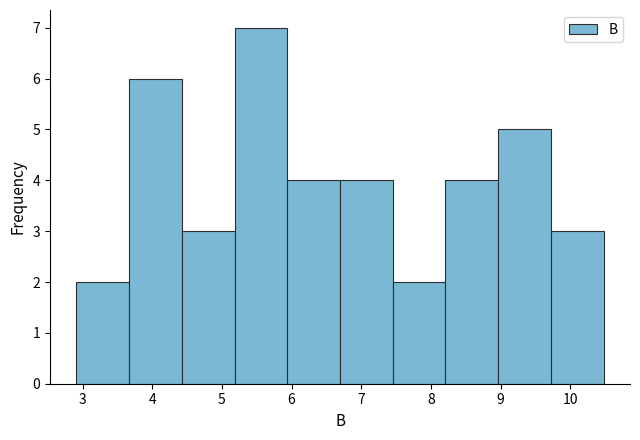

Which range on the x-axis has the tallest bar?

5.2 to 5.9